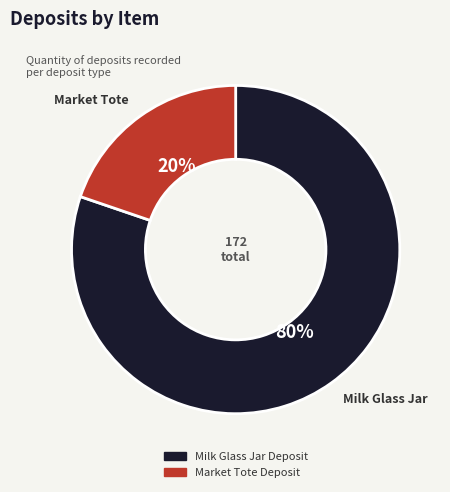

Does any single category account for the majority?

Yes